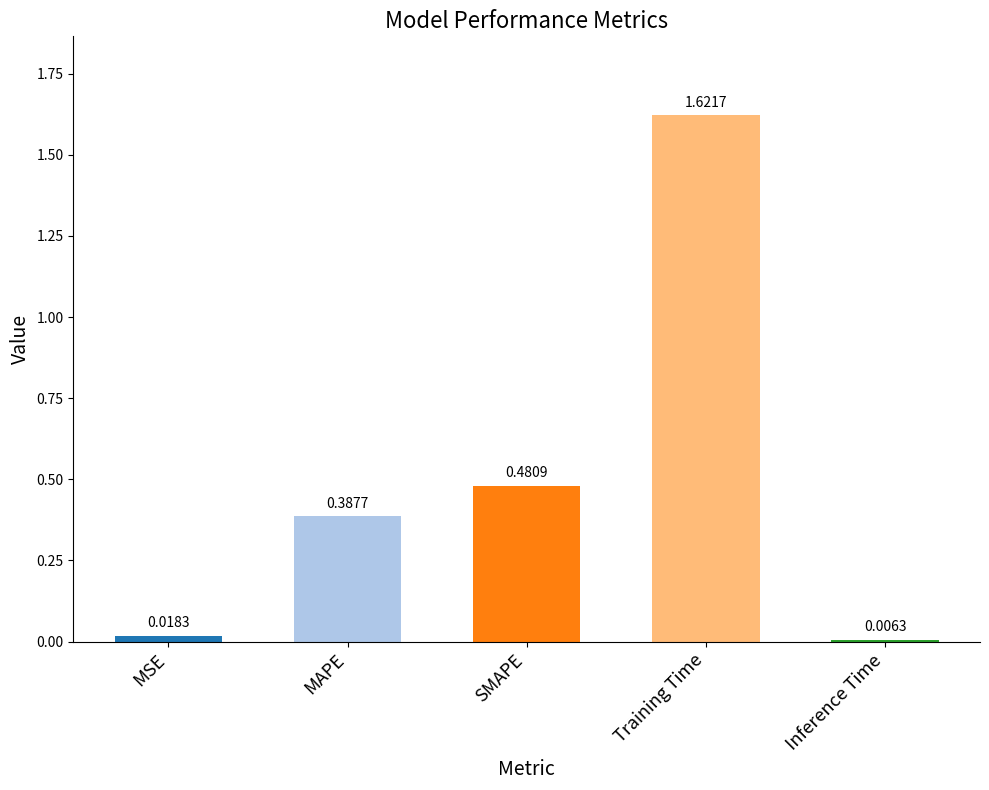

List the labels in order of value, smallest first.

Inference Time, MSE, MAPE, SMAPE, Training Time